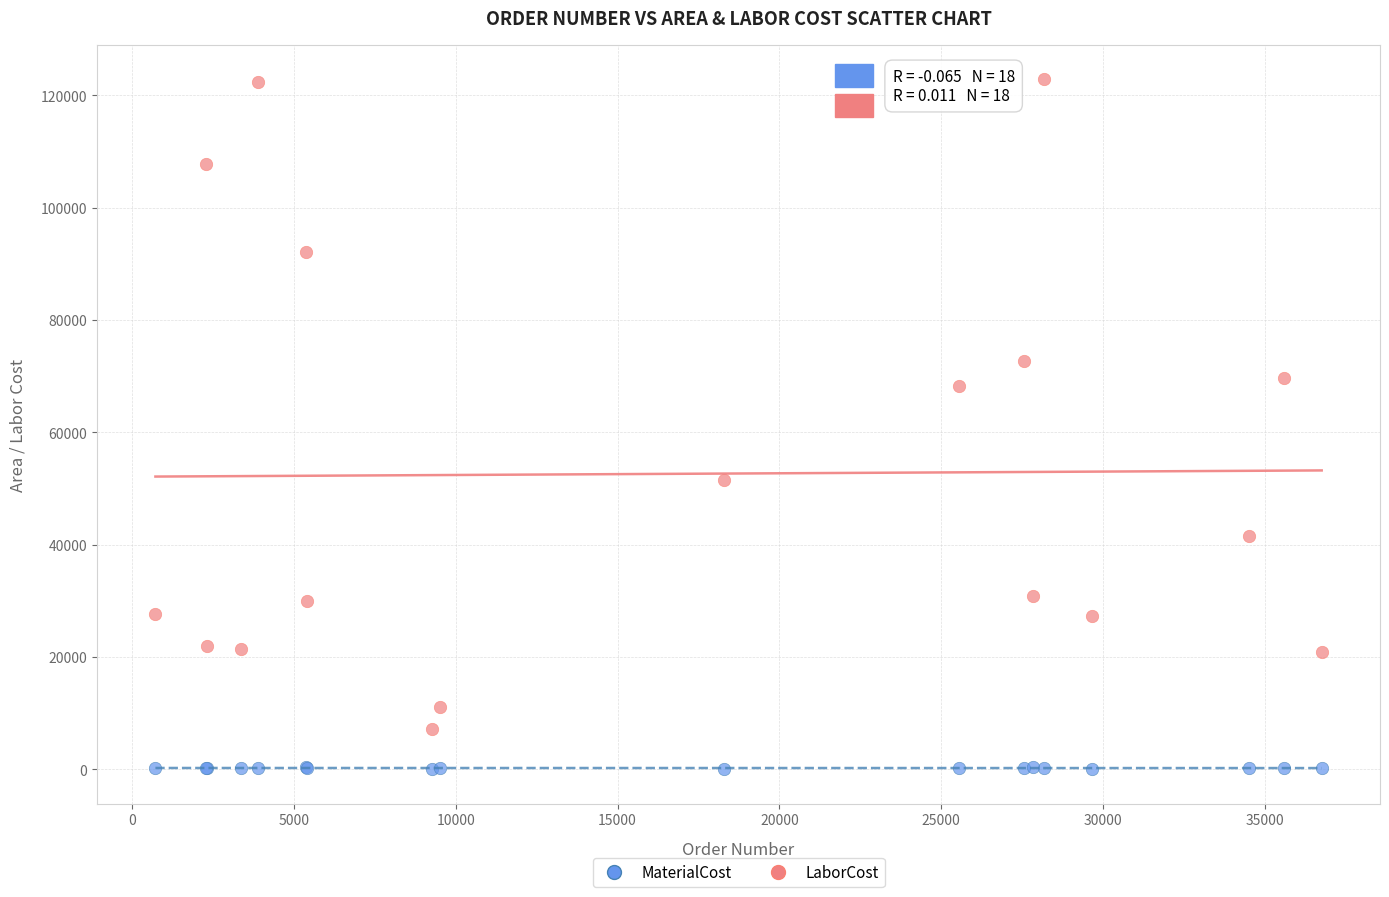

Which series has the largest Y range (max minus min)?

LaborCost